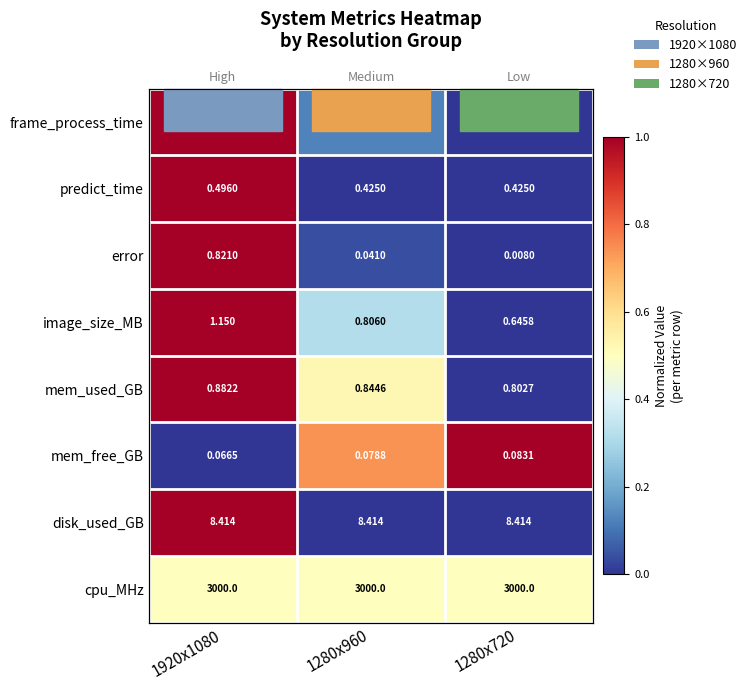

Count the number of categories in the chart.

3